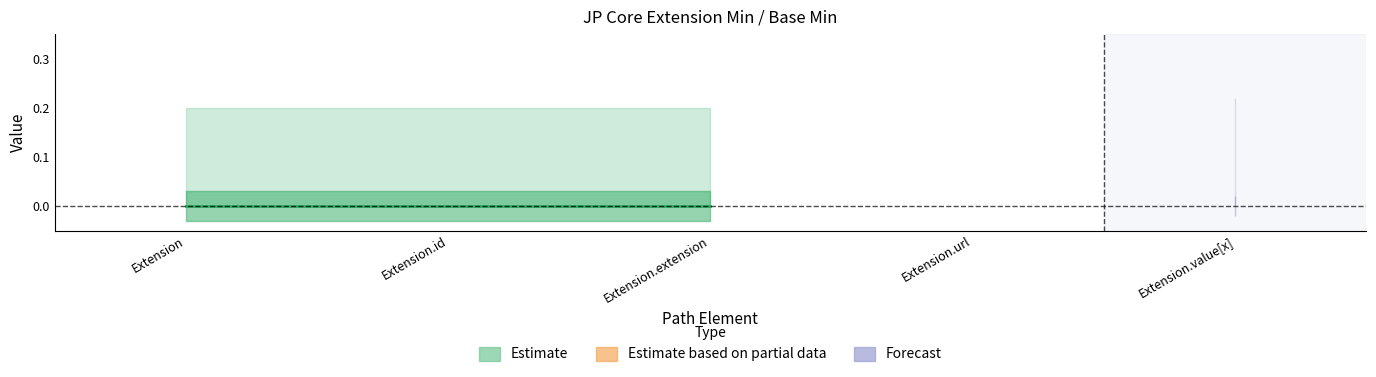

True or false: Min has more than 2 points higher than both neighbors.

False